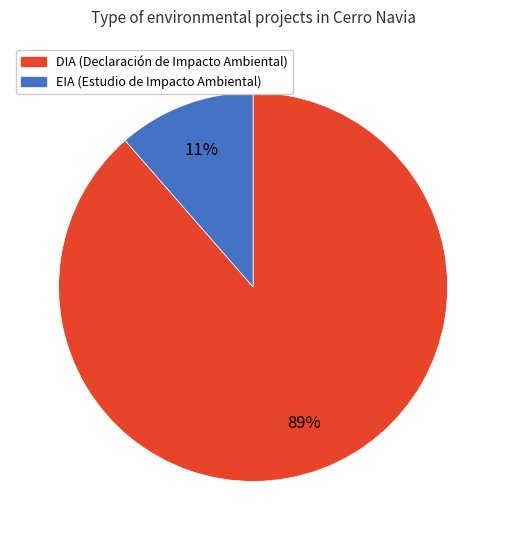

True or false: DIA accounts for 89% of the total.

True